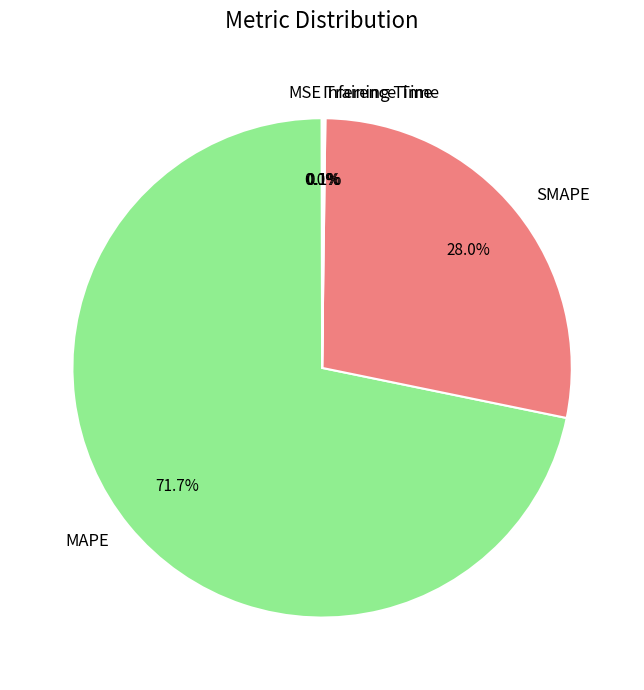

What is the ratio of the value at MAPE to the value at SMAPE?

2.6